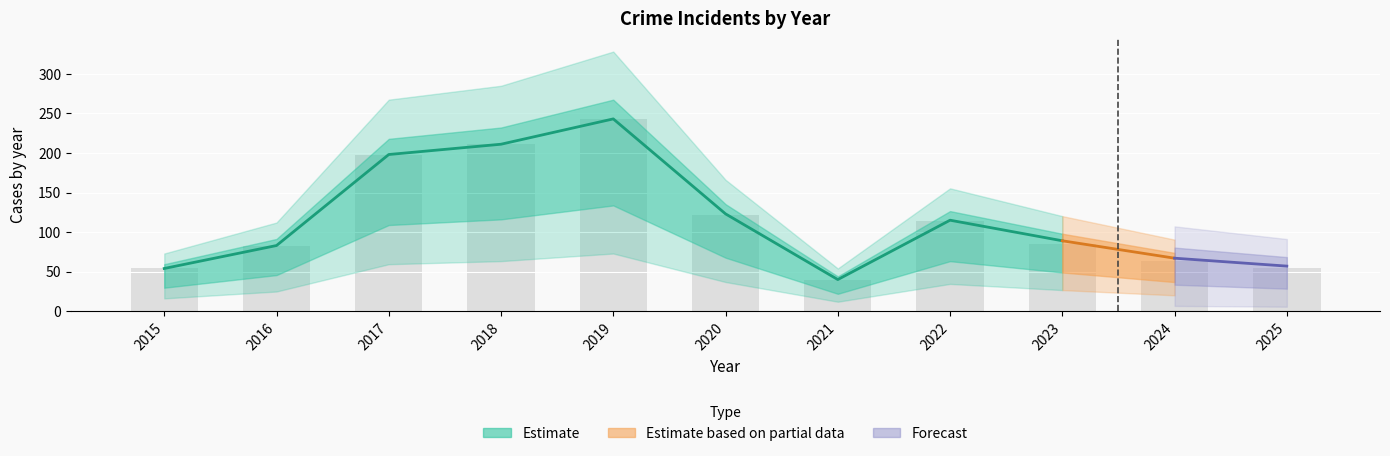

At which label does Total first exceed 89?

2017